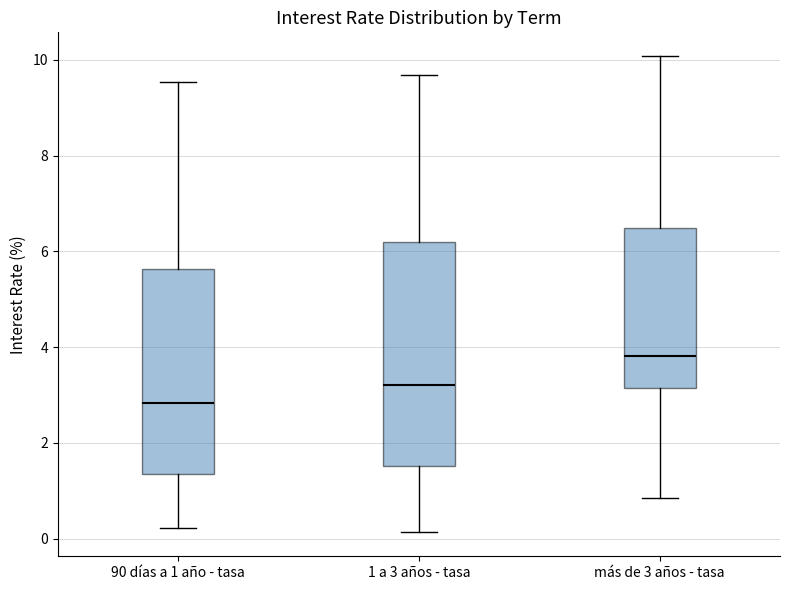

Reading left to right, transcribe this box plot: for each box, give where its median line is, the range the box spans, and where its two whiskers end, as read against the y-axis. The values are not printed on the chart, so give them approximately, as read against the axis.

90 días a 1 año - tasa: median 2.8, box 1.4 to 5.6, whiskers 0.2 to 9.6
1 a 3 años - tasa: median 3.2, box 1.6 to 6.2, whiskers 0.2 to 9.6
más de 3 años - tasa: median 3.8, box 3.2 to 6.4, whiskers 0.8 to 10.0